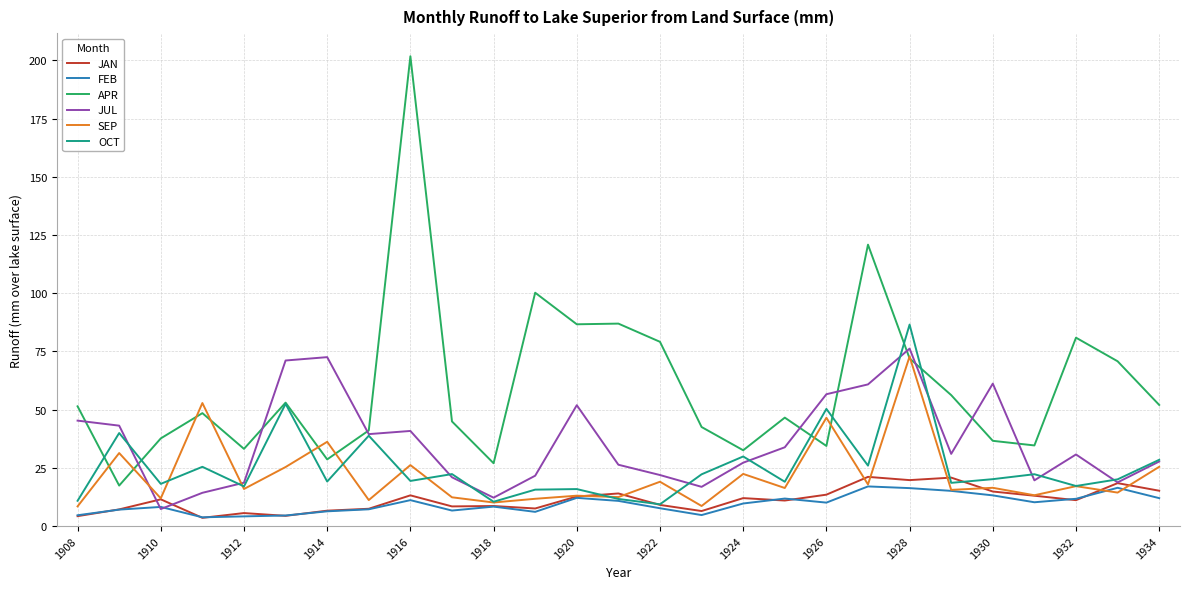

What is the maximum value for JUL?

76.2